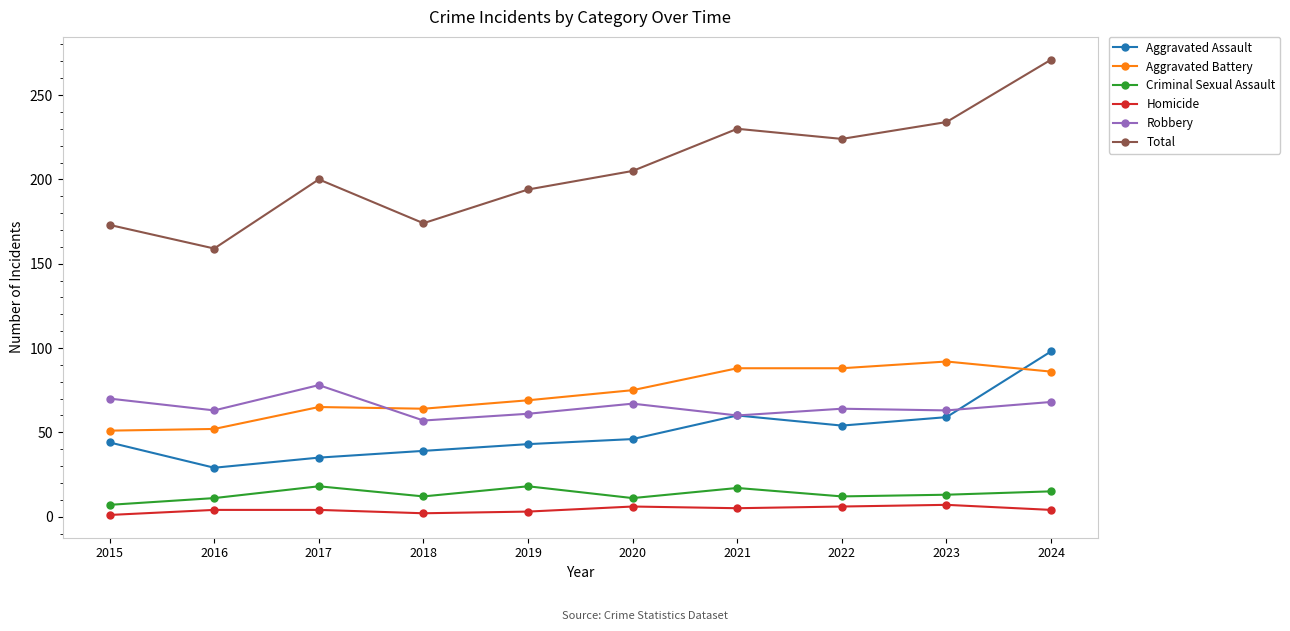

True or false: Criminal Sexual Assault and Aggravated Assault intersect in this chart.

False